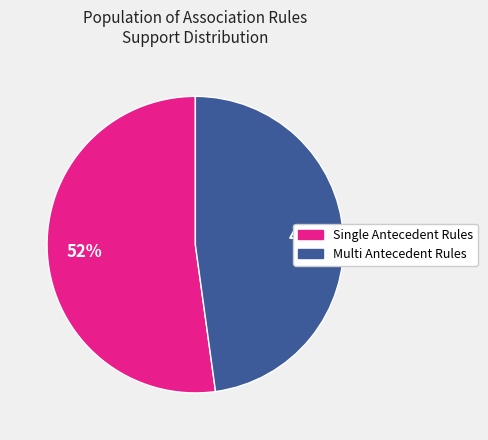

Is there a majority slice in this chart?

Yes